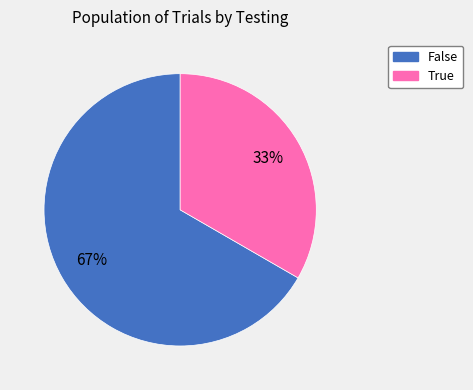

Which slice represents more than half of the pie?

False